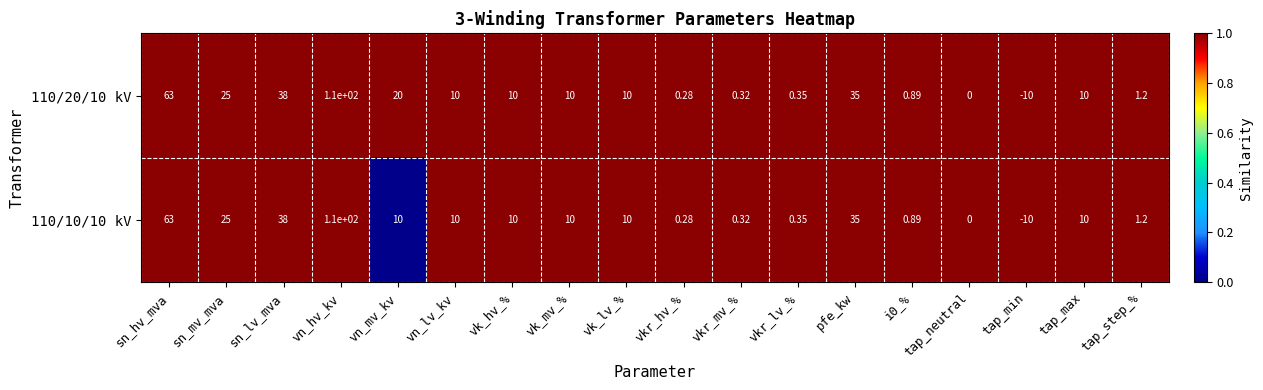

Where does the 110/20/10 kV series first go above 10?

sn_hv_mva